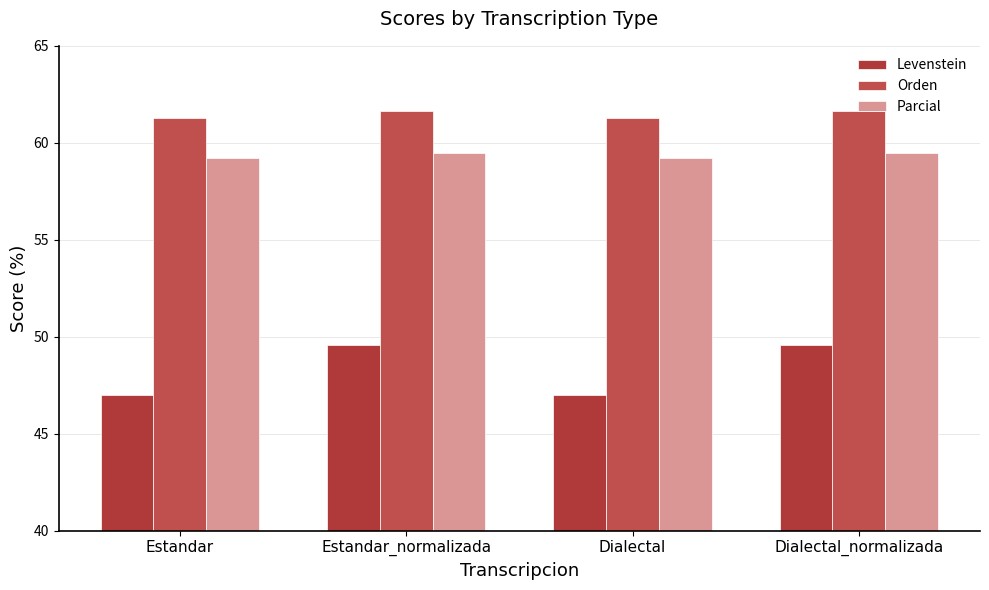

What is the total value across all series at Estandar_normalizada?

170.7